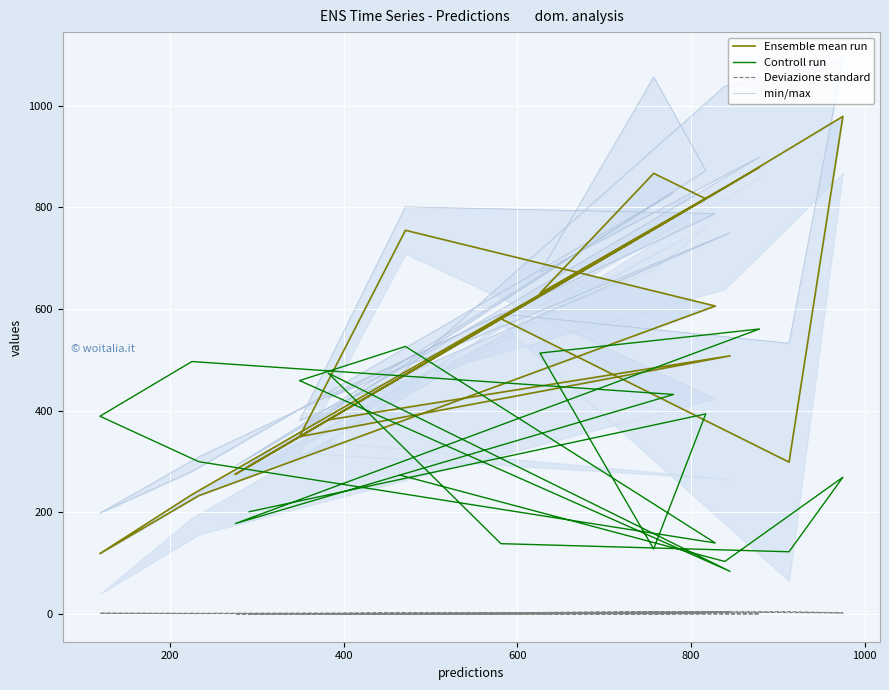

Does the chart display data point markers on the line(s)?

No